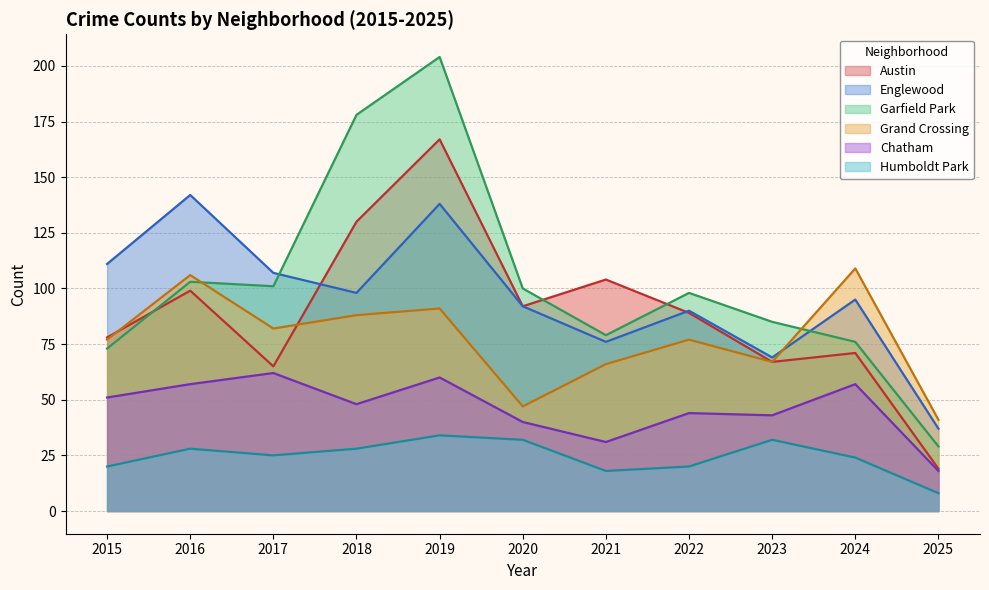

At which category is the sum across all series the highest?

2019